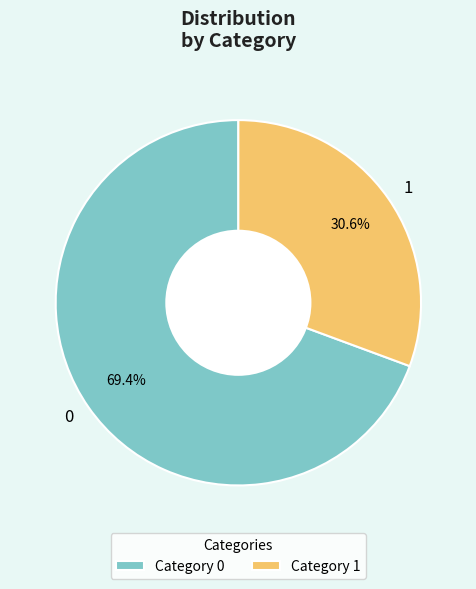

True or false: 1 accounts for 45% of the total.

False